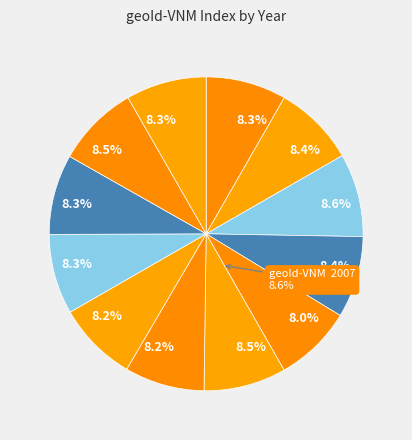

What is the ratio of the value at 2007 to the value at 2015?

1.0